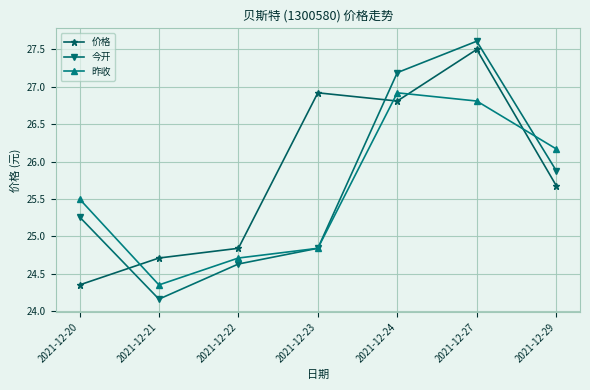

Which series ends up on top after the final intersection of 昨收 and 价格?

昨收